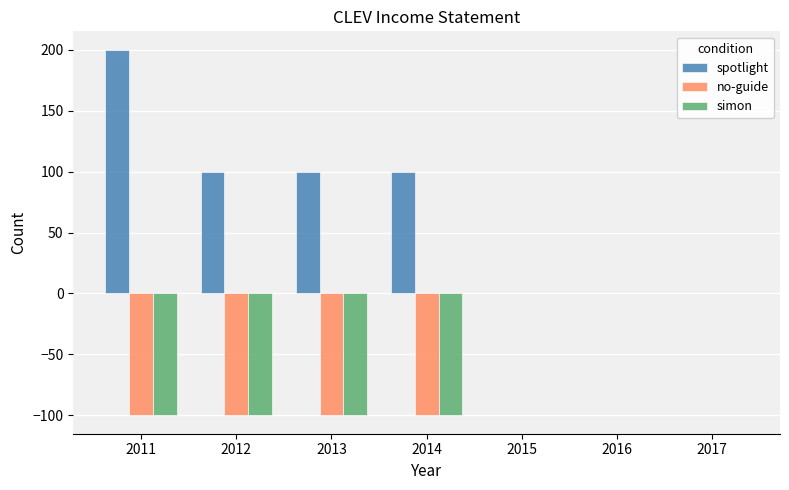

The value of simon at 2016 is 42. True or false?

False